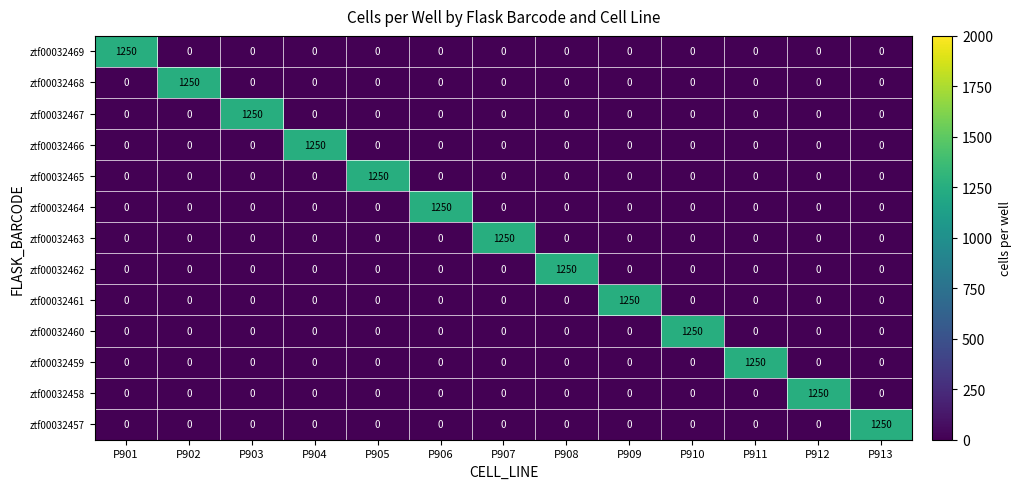

The ztf00032463 series shows -657 at P904. True or false?

False